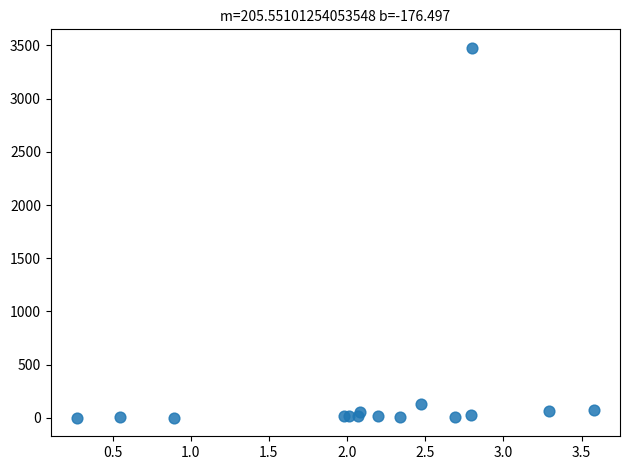

What Y value in the scatter plot is closest to 1739?

126.0